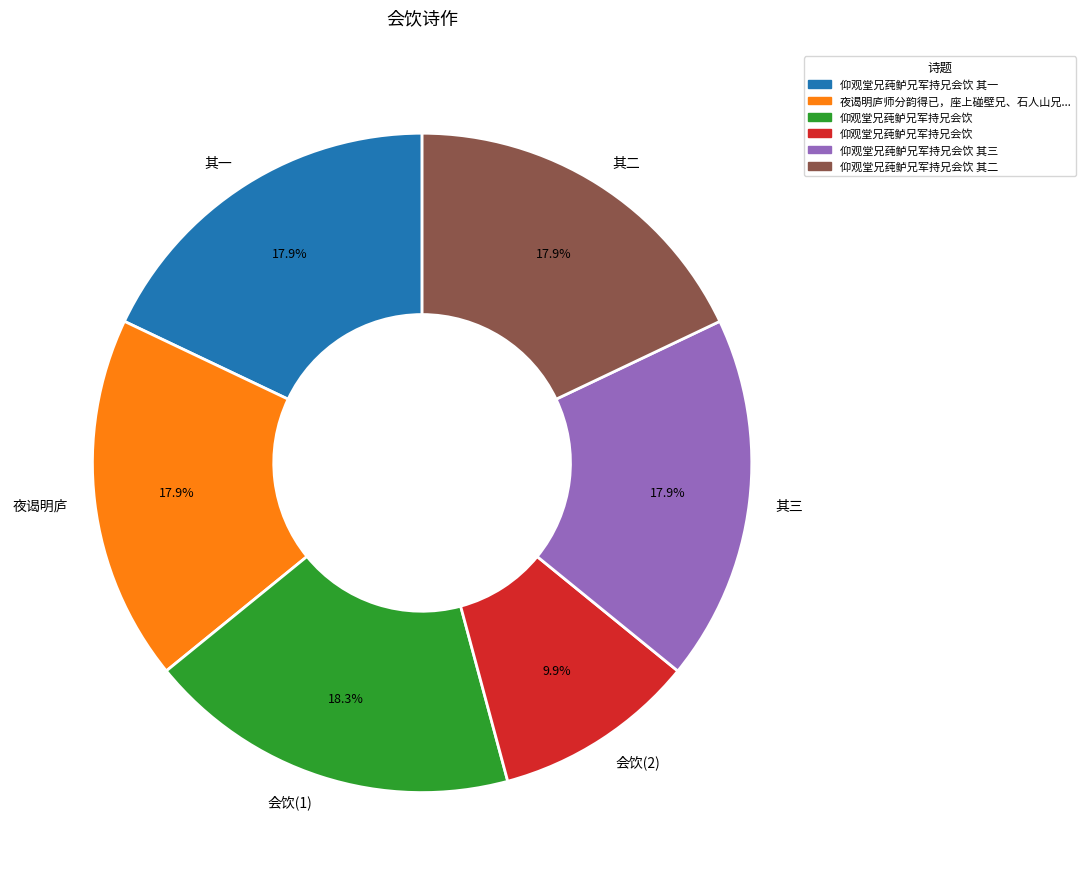

What is the ratio of the value at 其一 to the value at 其三?

1.0